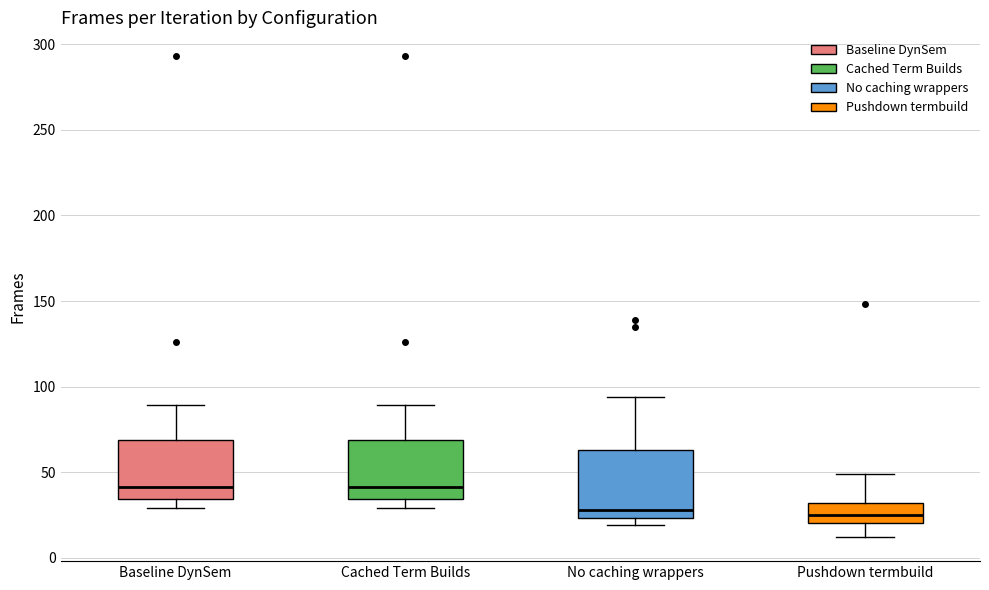

Which box is the tallest, from its lower edge to its upper edge?

No caching wrappers